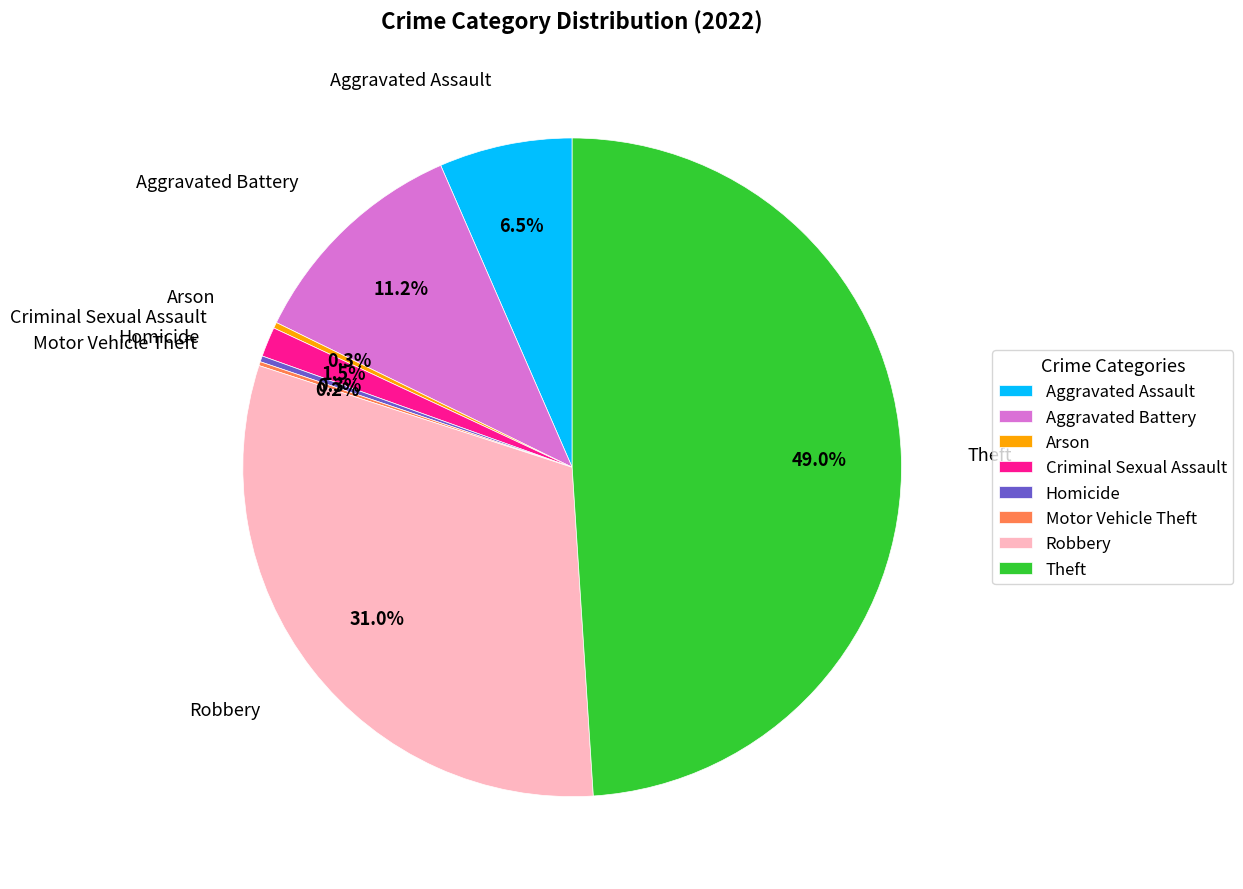

Is the sum of Aggravated Battery and Aggravated Assault greater than half?

No